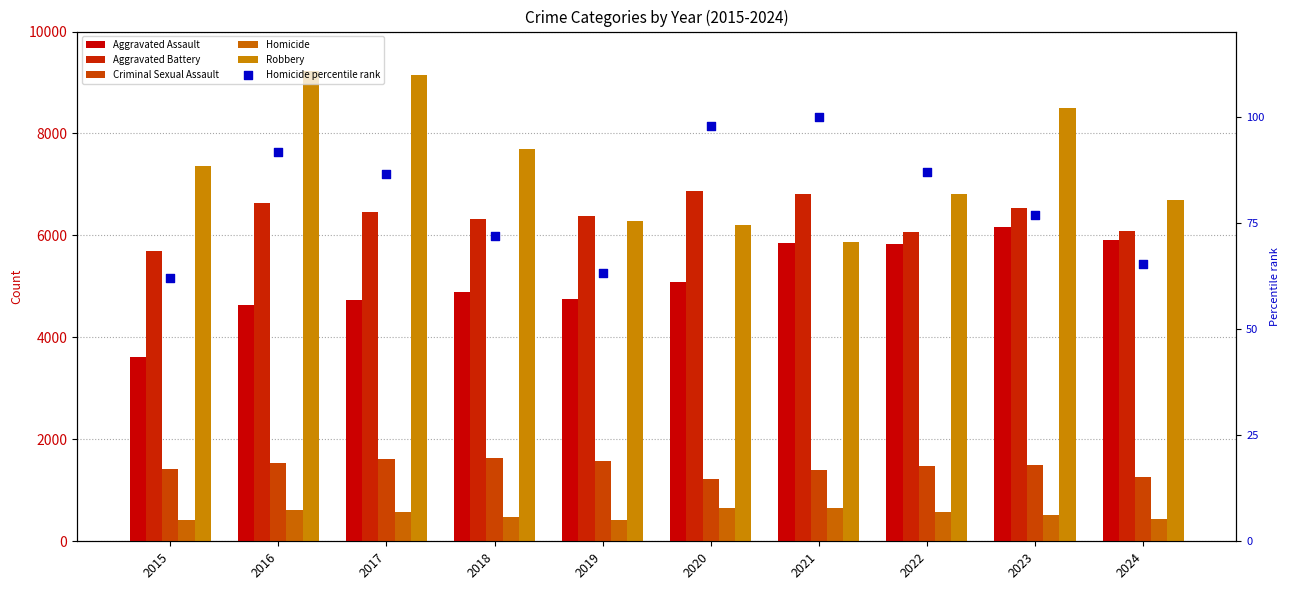

At which category is the sum across all series the highest?

2023